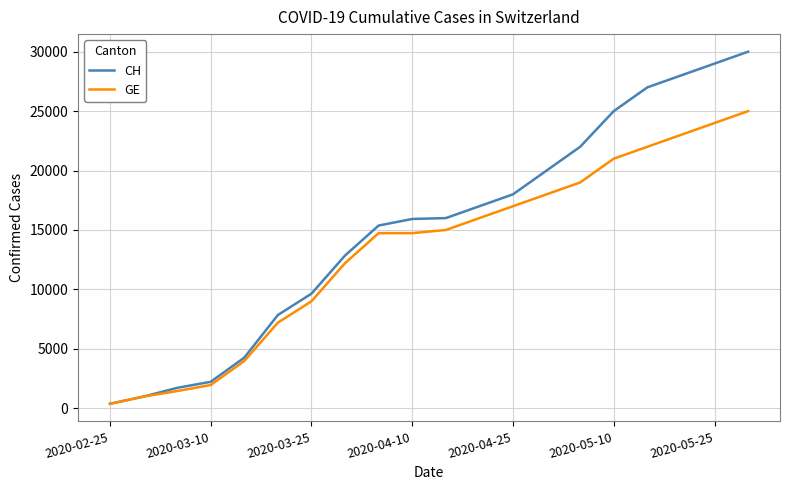

What is the smallest value displayed?

375